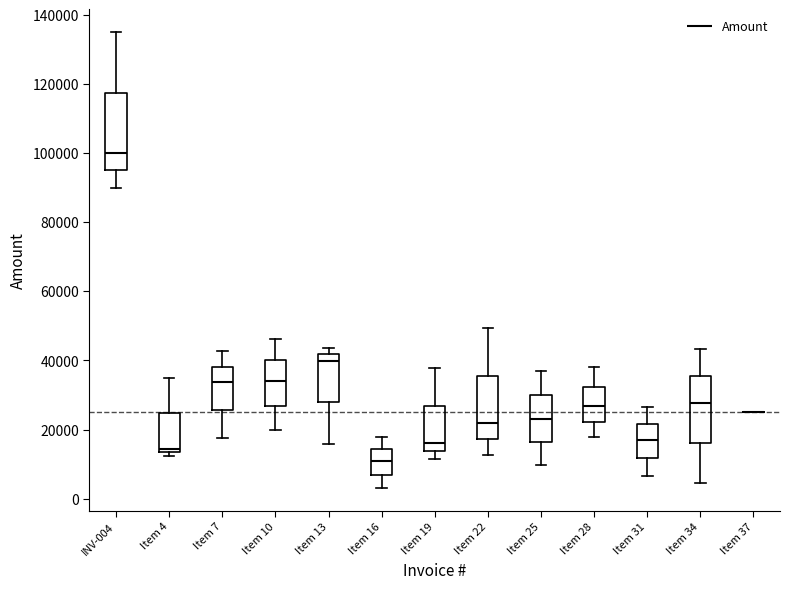

Reading left to right, read every box against the y-axis: the position of its median line, the range the box covers, and the ends of its whiskers. The values are not printed on the chart, so give them approximately, as read against the axis.

INV-004: median 100000, box 96000 to 118000, whiskers 90000 to 136000
Item 4: median 14000 (just above the box's lower edge), box 14000 to 24000, whiskers 12000 to 34000
Item 7: median 34000, box 26000 to 38000, whiskers 18000 to 42000
Item 10: median 34000, box 26000 to 40000, whiskers 20000 to 46000
Item 13: median 40000, box 28000 to 42000, whiskers 16000 to 44000
Item 16: median 10000, box 6000 to 14000, whiskers 4000 to 18000
Item 19: median 16000, box 14000 to 26000, whiskers 12000 to 38000
Item 22: median 22000, box 18000 to 36000, whiskers 12000 to 50000
Item 25: median 24000, box 16000 to 30000, whiskers 10000 to 36000
Item 28: median 26000, box 22000 to 32000, whiskers 18000 to 38000
Item 31: median 18000, box 12000 to 22000, whiskers 6000 to 26000
Item 34: median 28000, box 16000 to 36000, whiskers 4000 to 44000
Item 37: box collapsed to a line at 26000, whiskers 26000 to 26000